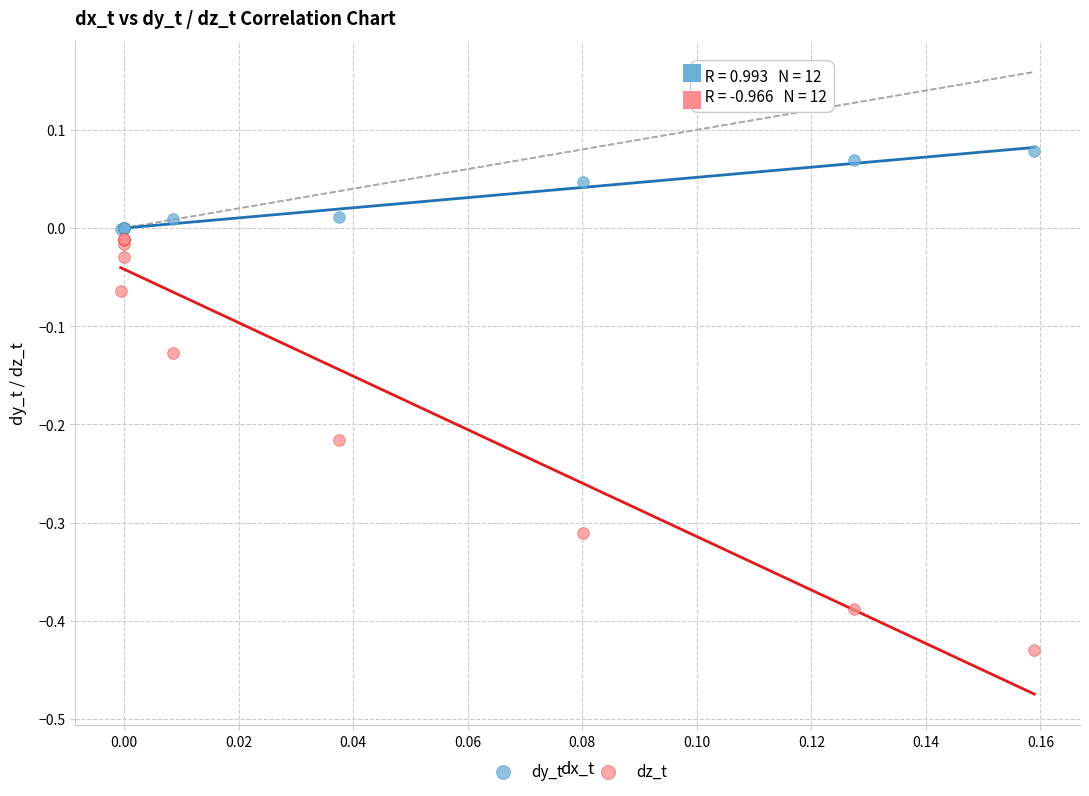

Which series has the widest spread of Y values?

dz_t